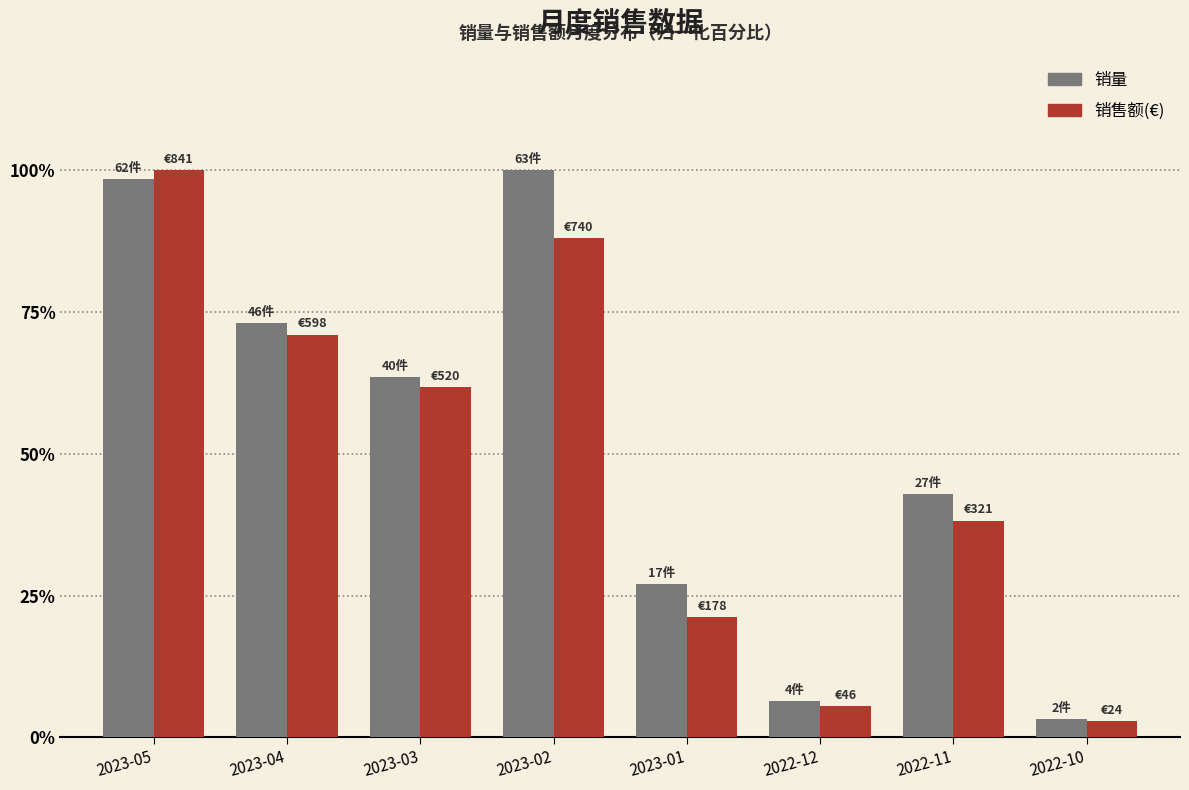

Reading left to right, transcribe all the data shown in this chart.

销量: 98.4	73.0	63.5	100.0	27.0	6.3	42.9	3.2
销售额(€): 100.0	71.0	61.8	88.0	21.2	5.5	38.2	2.8